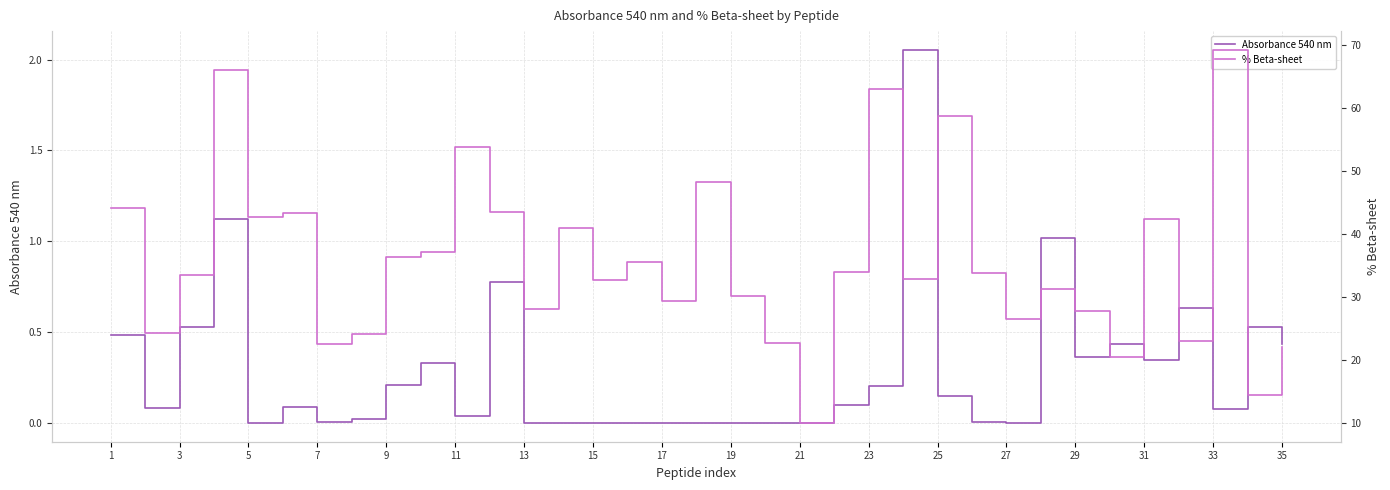

True or false: Absorbance 540 nm has a value of 0.2 at 23.

True